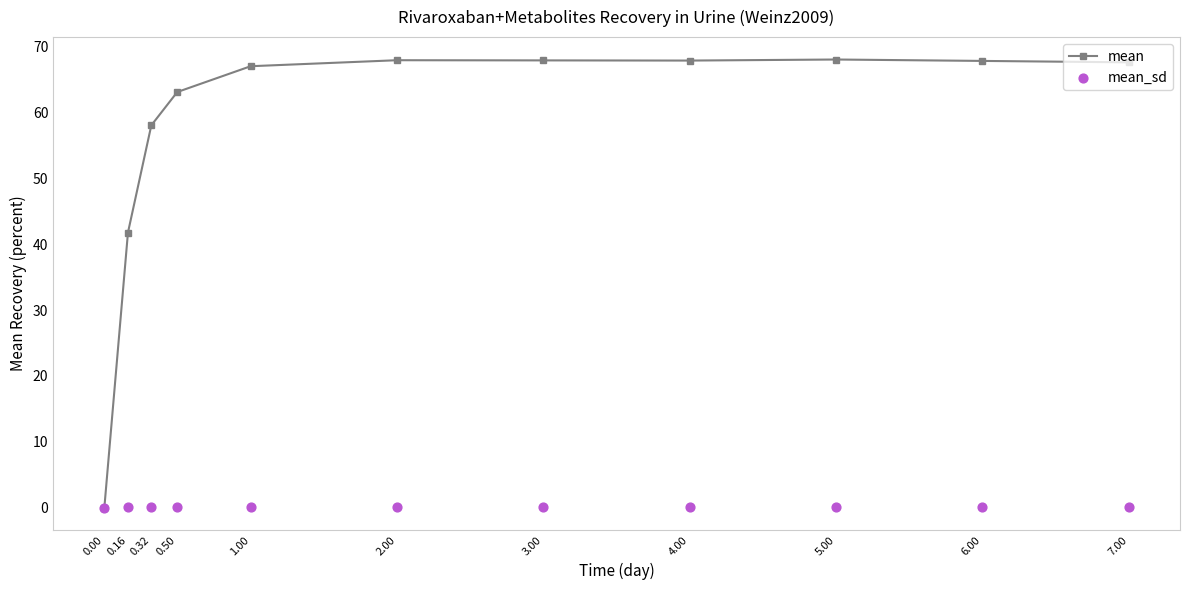

What are all the series names shown in the legend?

mean, mean_sd